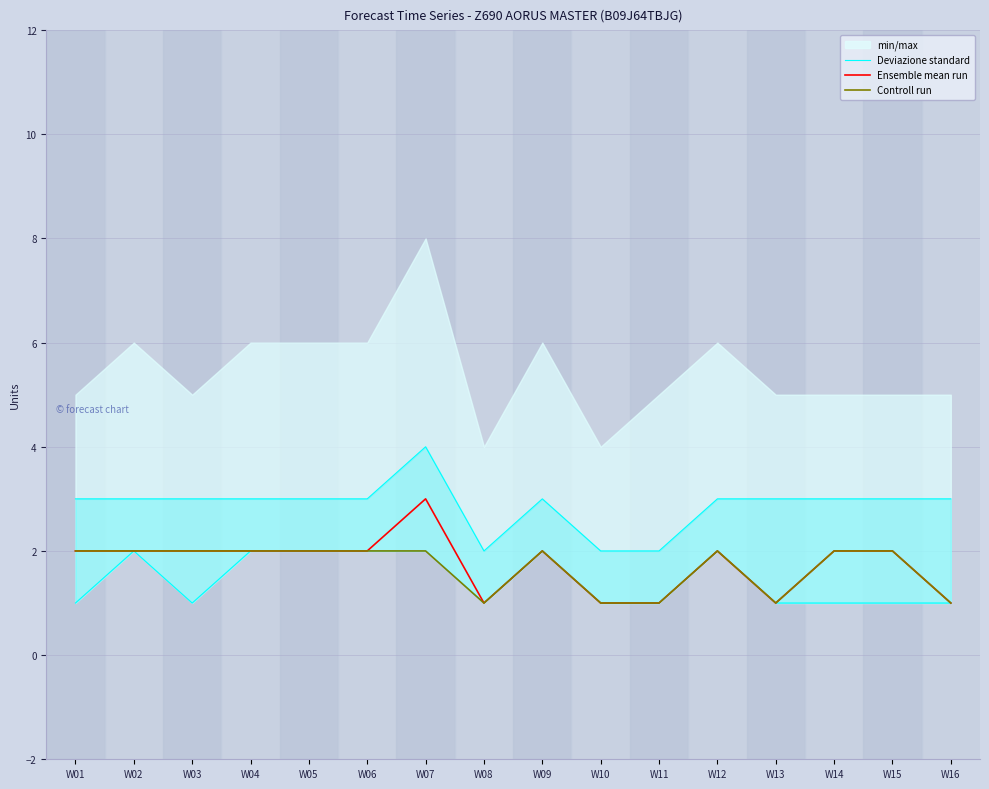

Rank the series at W11 from highest to lowest value.

Deviazione standard, Ensemble mean run, Controll run